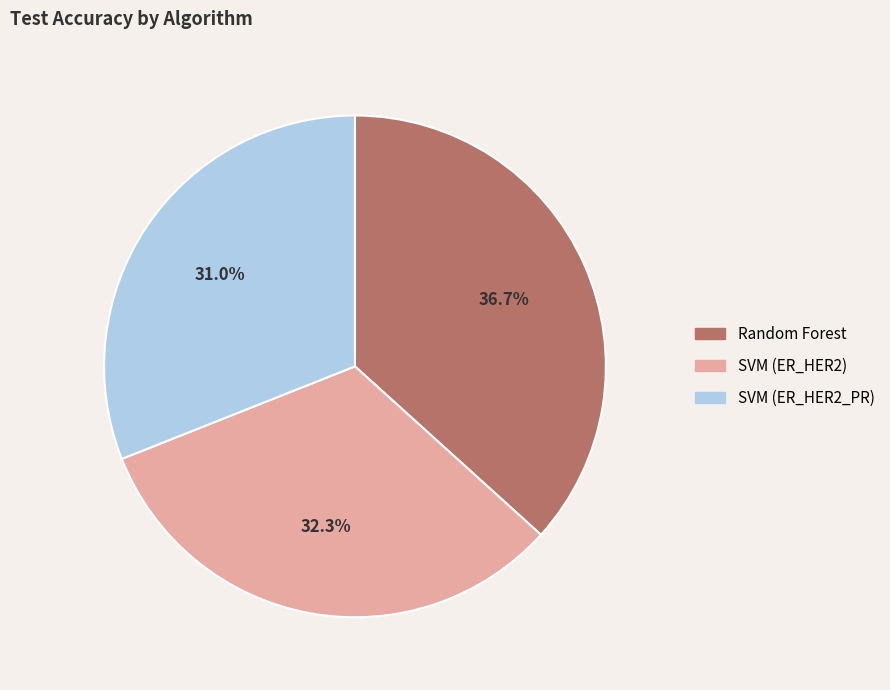

Which category has the smallest portion of the pie?

SVM (ER_HER2_PR)